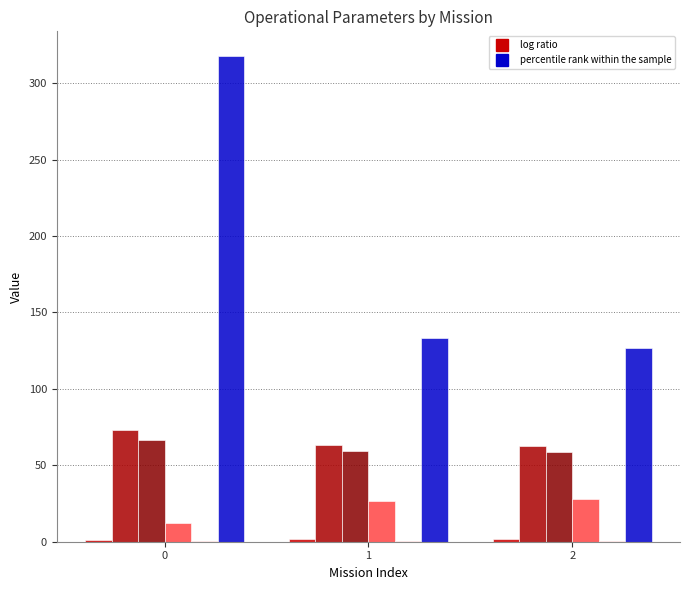

How many categories are shown in the chart?

3